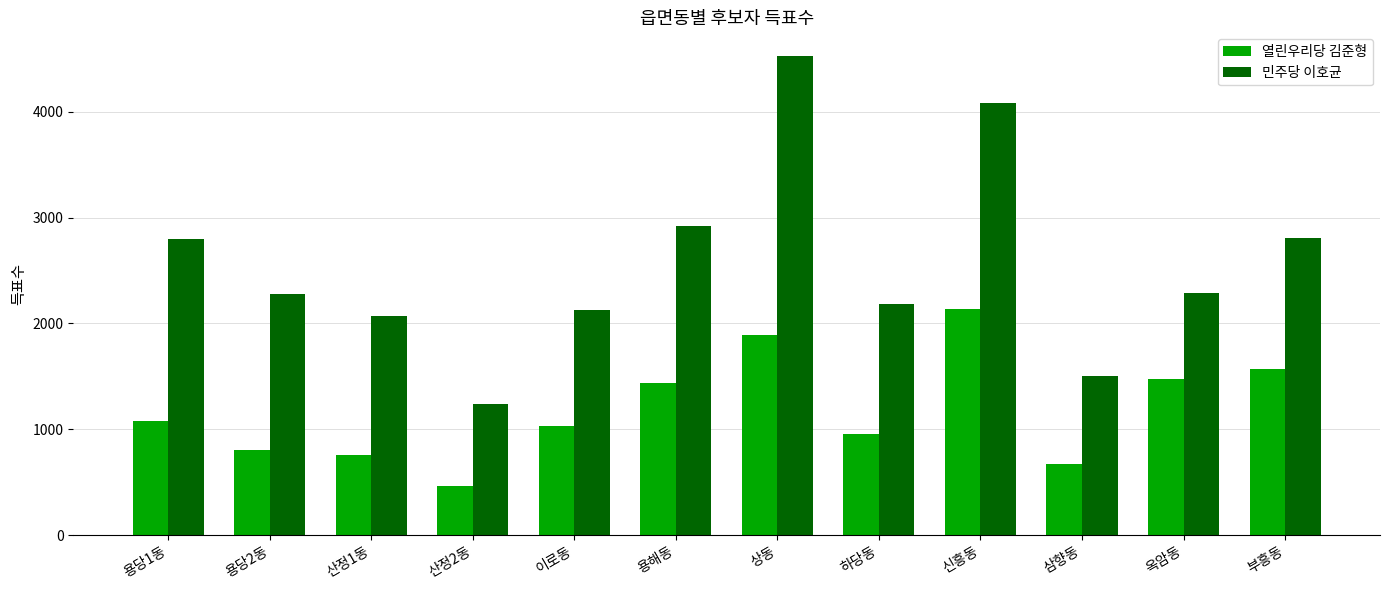

What is the sum of all 민주당 이호균 values?

30822